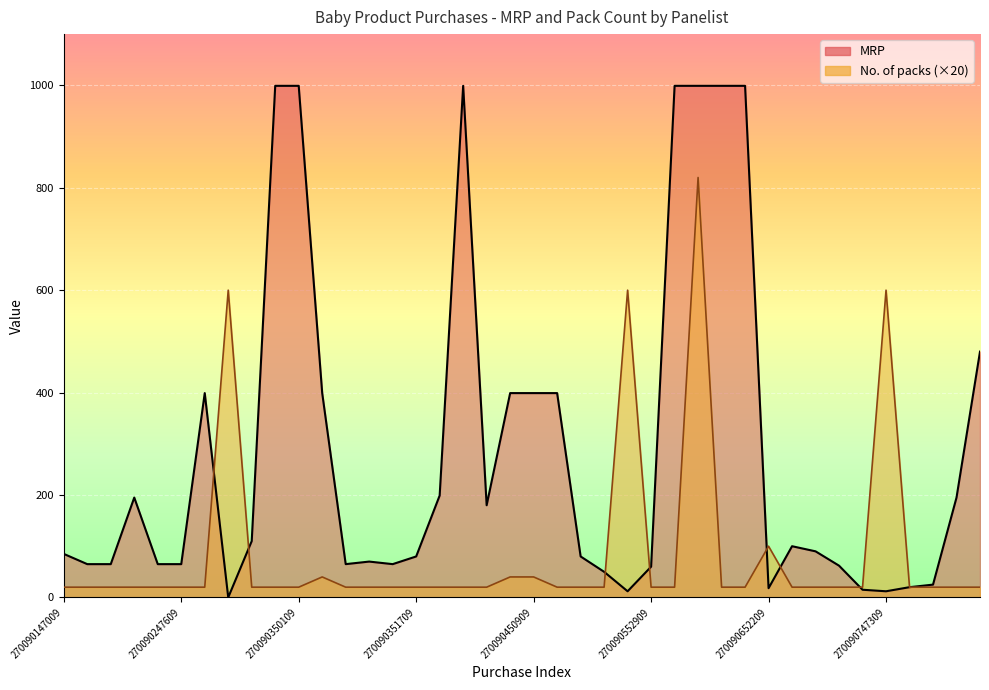

What is the greatest value displayed?

999